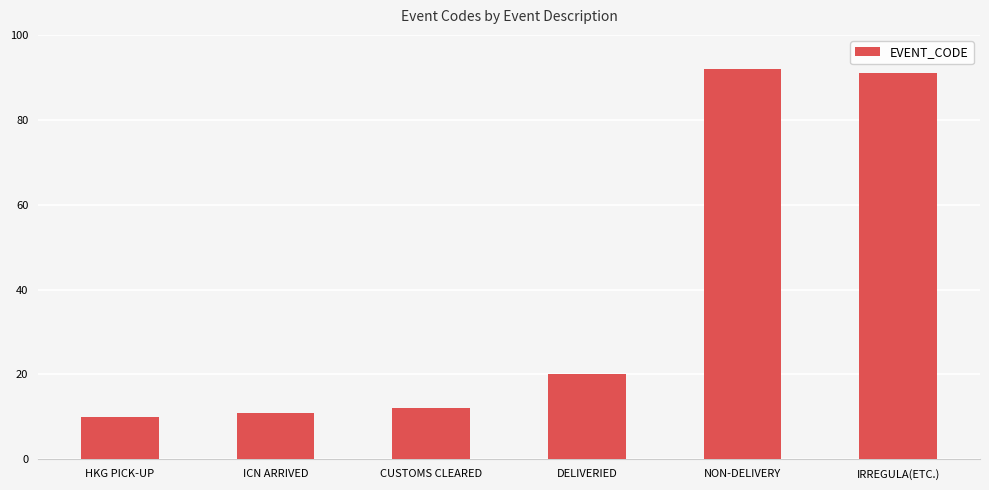

Which has a higher value, CUSTOMS CLEARED or DELIVERIED?

DELIVERIED